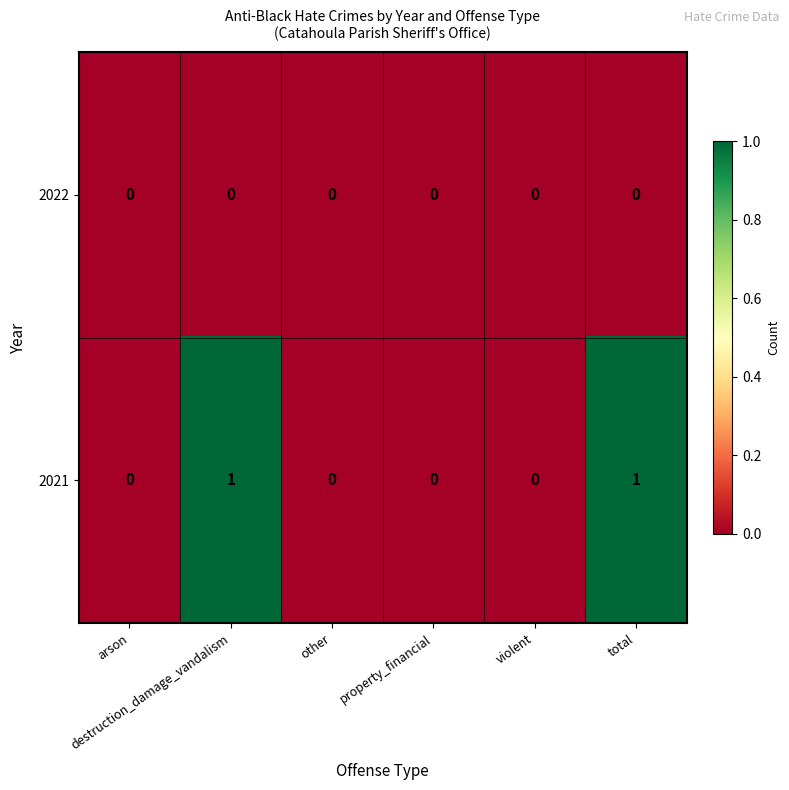

Which series has the widest spread of values?

2021